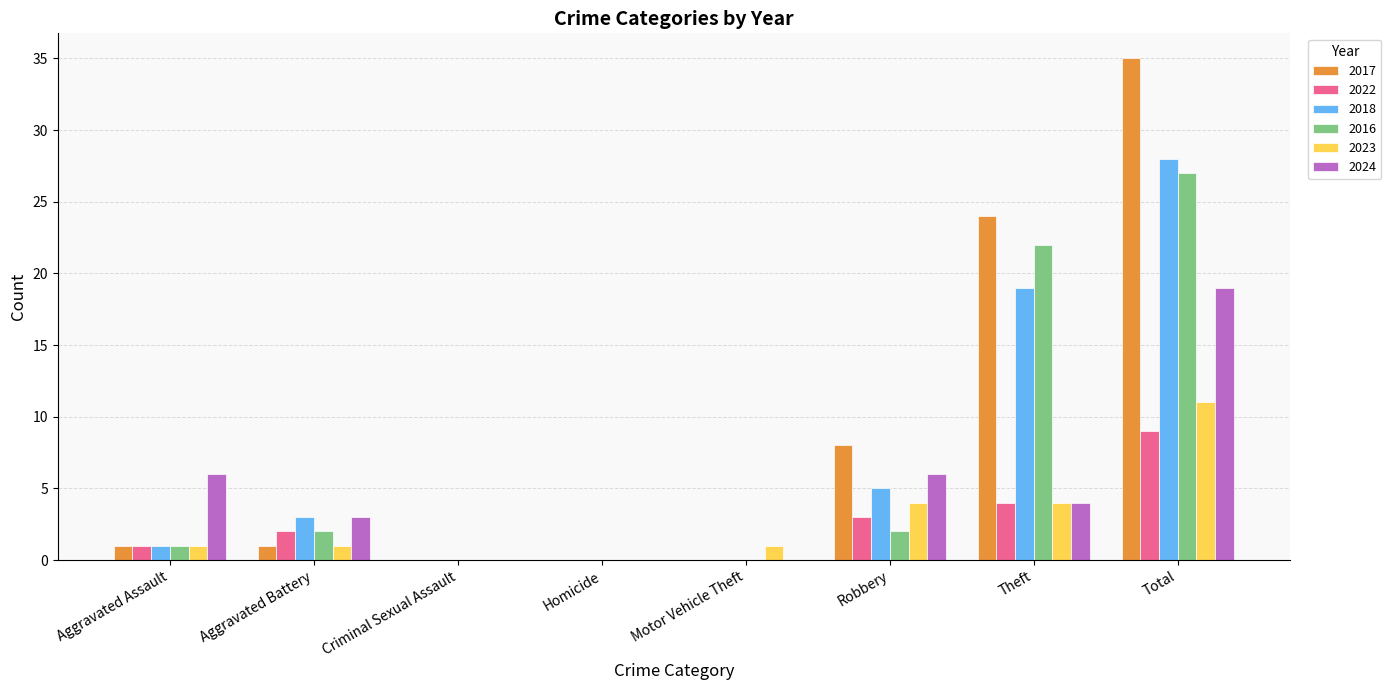

How many groups of bars are there?

8